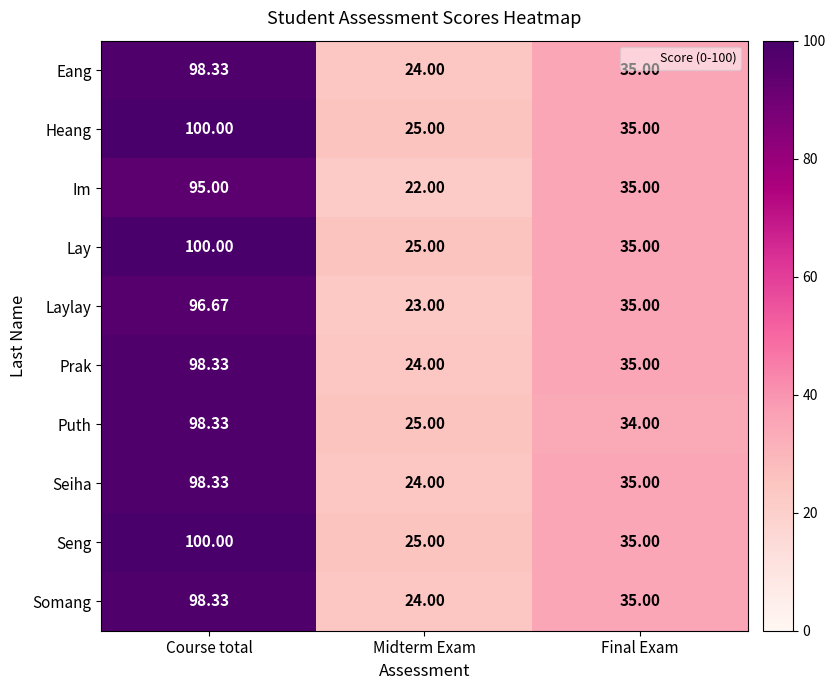

What is the difference between the highest and lowest values at Final Exam?

1.0